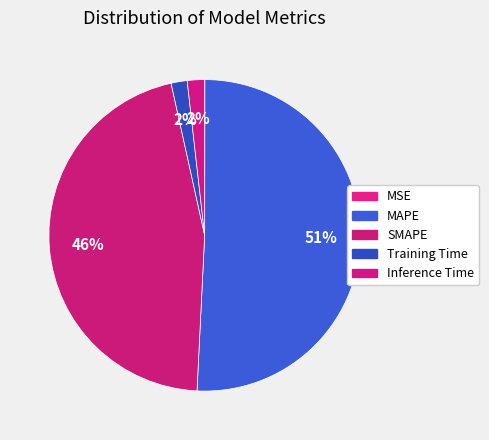

True or false: Inference Time accounts for 2% of the total.

True